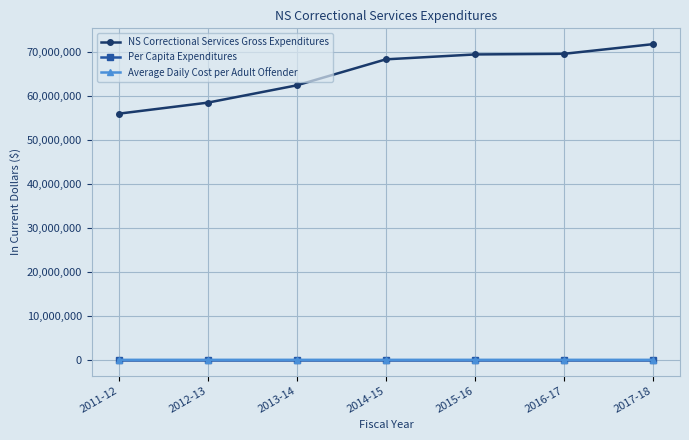

What is the difference between the maximum and minimum values in the Per Capita Expenditures series?

16